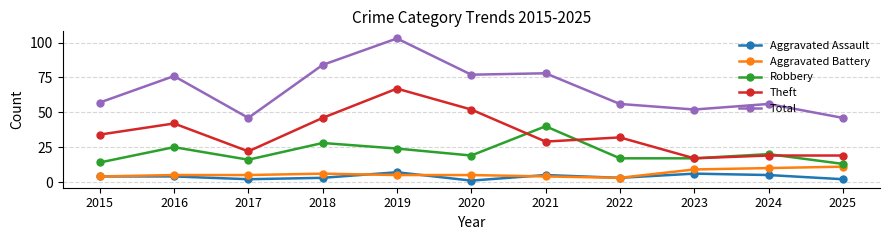

What is the sum of all Aggravated Battery values?

67